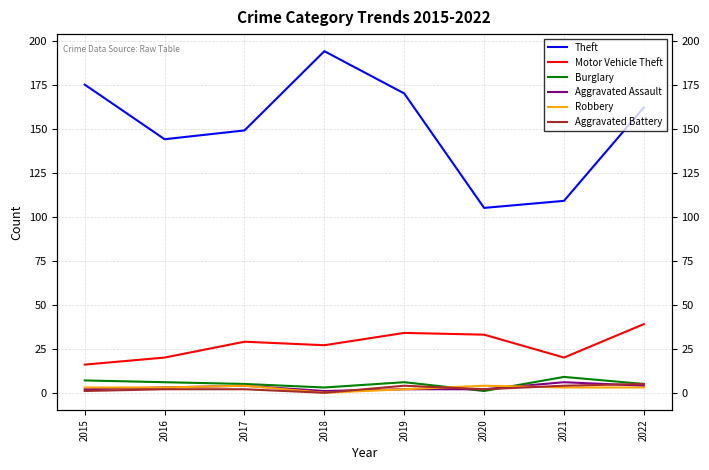

Reading left to right, list all the values displayed in this chart.

Theft: 175	144	149	194	170	105	109	162
Motor Vehicle Theft: 16	20	29	27	34	33	20	39
Burglary: 7	6	5	3	6	1	9	5
Aggravated Assault: 2	3	4	1	2	2	6	4
Robbery: 3	3	4	0	2	4	3	3
Aggravated Battery: 1	2	2	0	4	2	4	5